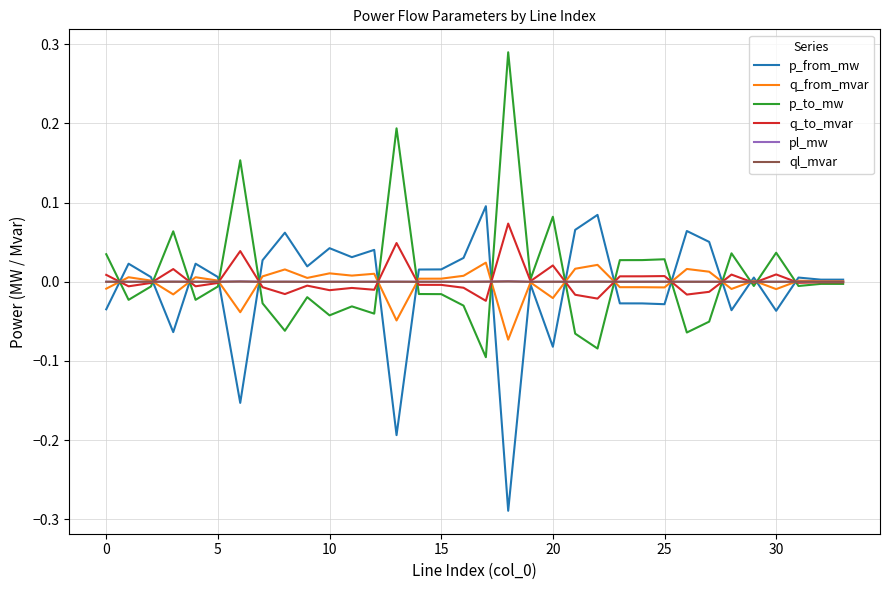

What are all the series names shown in the legend?

p_from_mw, q_from_mvar, p_to_mw, q_to_mvar, pl_mw, ql_mvar